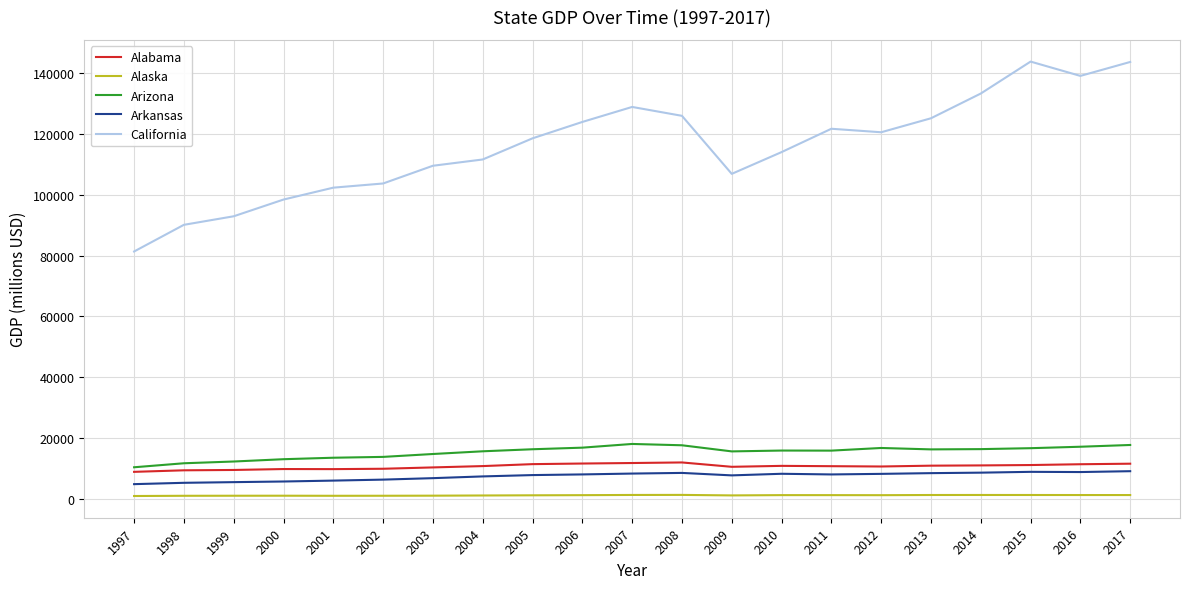

The Arizona series shows 27774.7 at 2010. True or false?

False